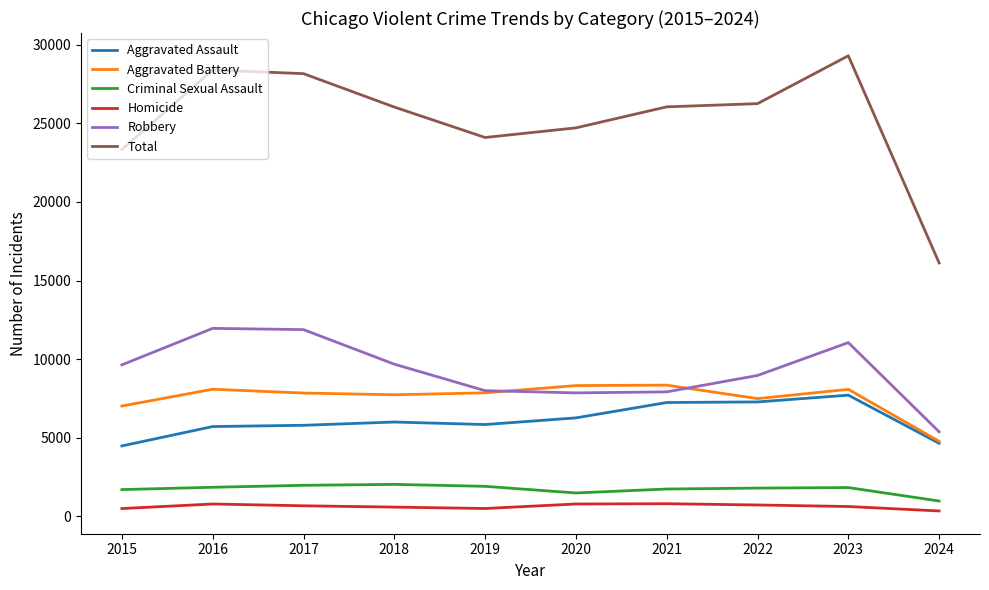

Rank the series by their maximum value, from lowest to highest.

Homicide, Criminal Sexual Assault, Aggravated Assault, Aggravated Battery, Robbery, Total